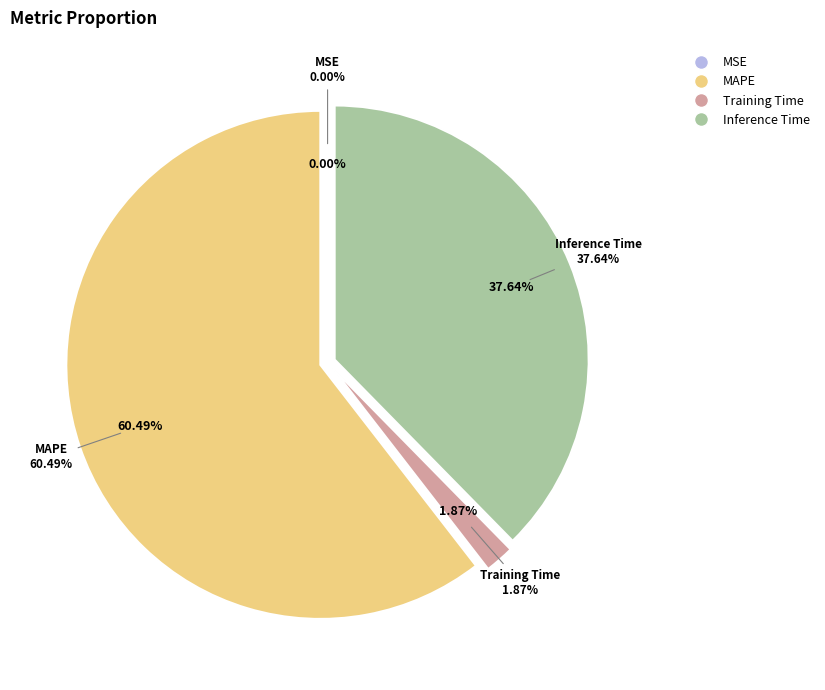

To the nearest percent, what is the average slice percentage?

25%